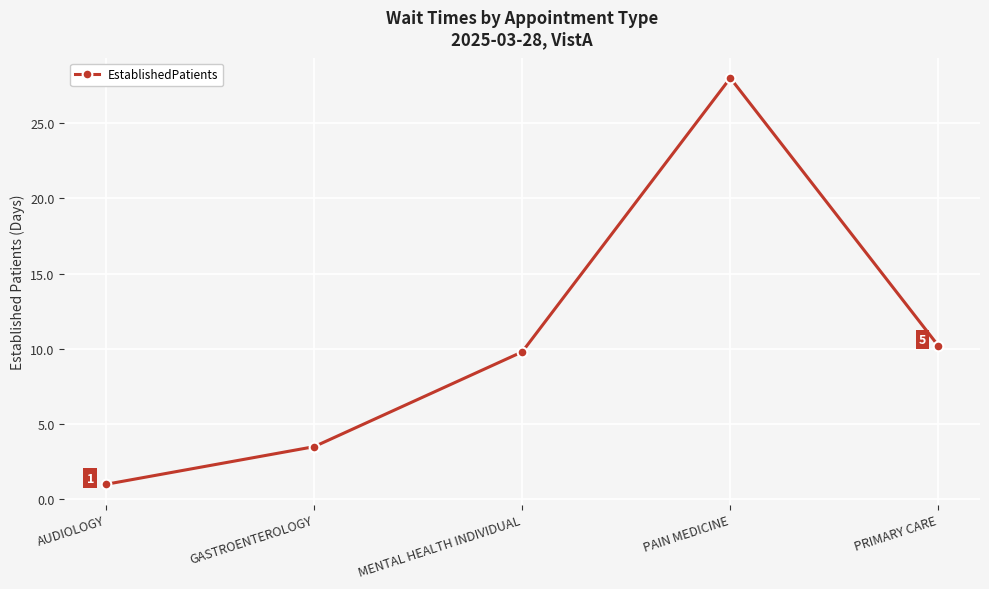

What is the label of the 2nd point from the left?

GASTROENTEROLOGY